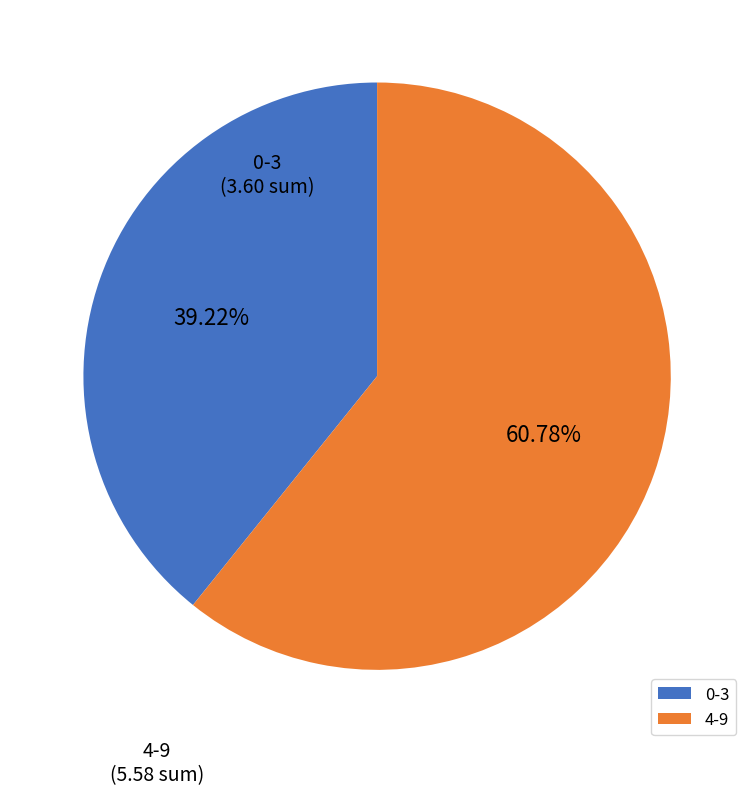

Rank the categories by value from highest to lowest.

4-9, 0-3